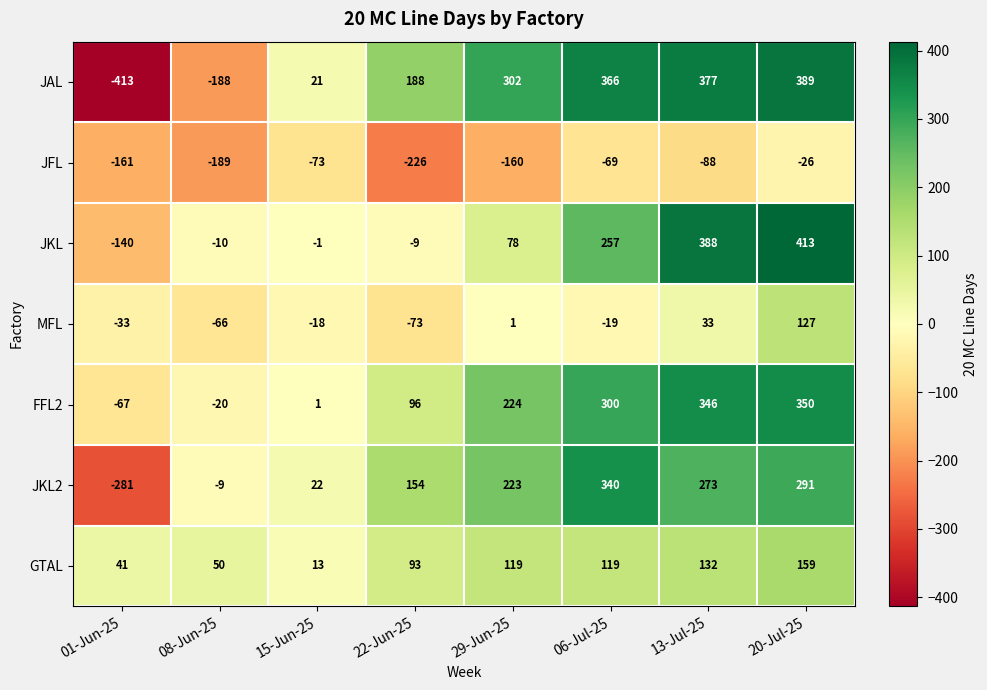

Between 01-Jun-25 and 15-Jun-25, which series saw the biggest shift?

JAL